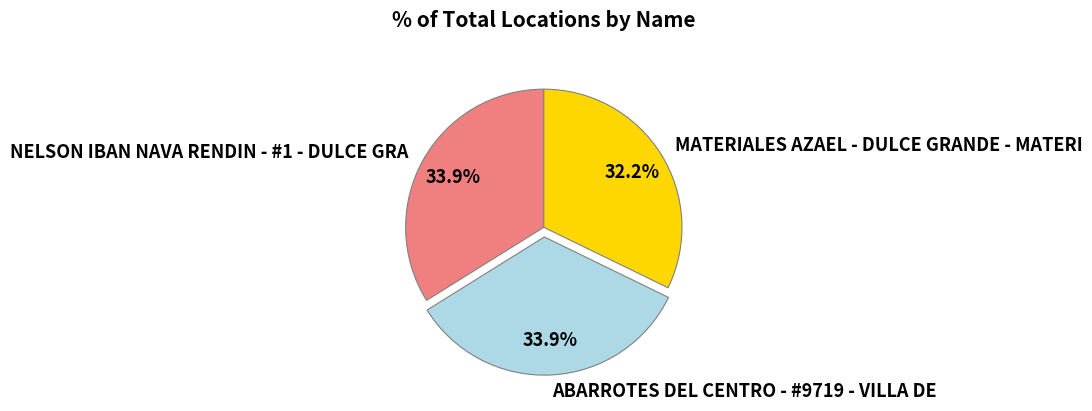

Does MATERIALES AZAEL - DULCE GRANDE - MATERI account for over 50% of the chart?

No